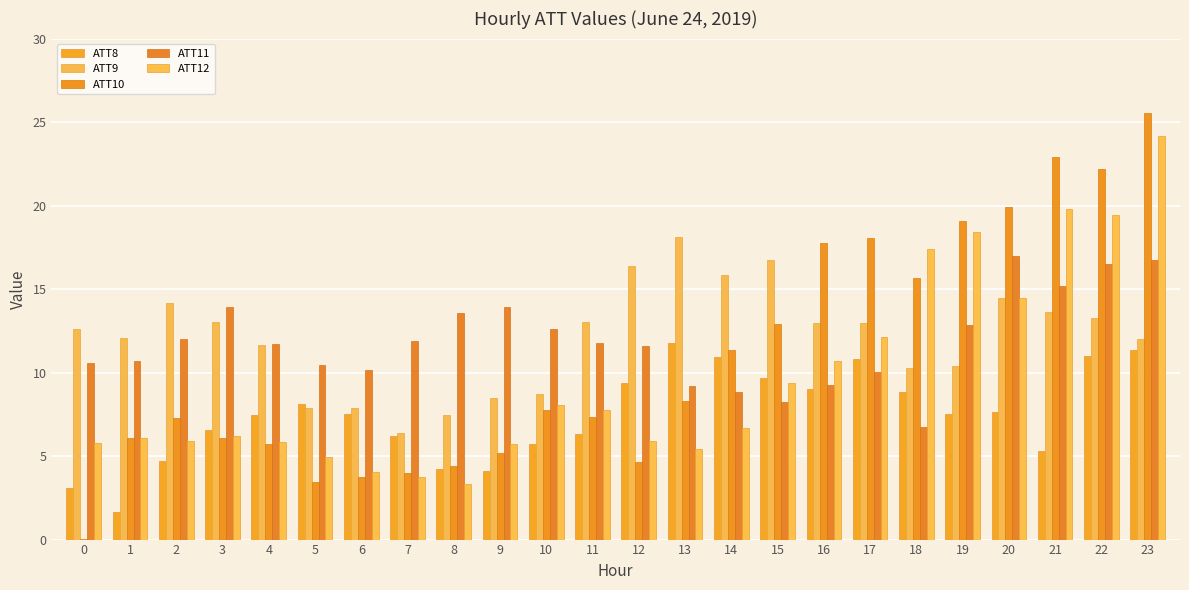

What are all the series names shown in the legend?

ATT8, ATT9, ATT10, ATT11, ATT12